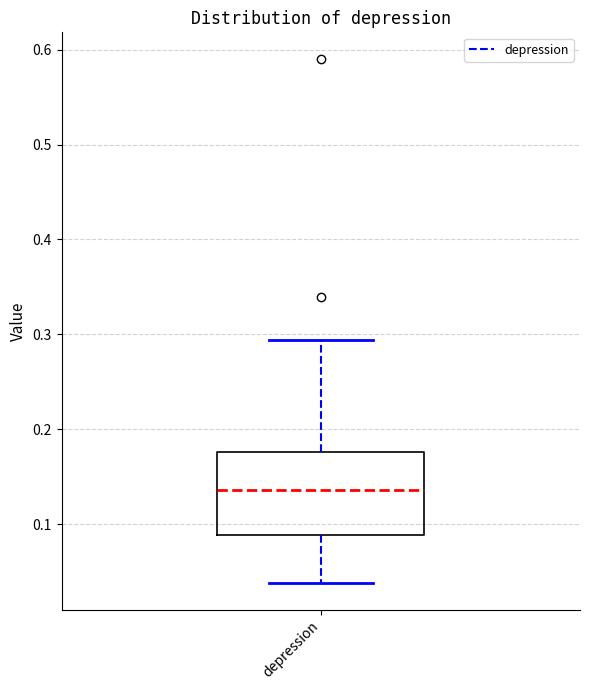

Read this box plot against the y-axis: the position of the median line, the range covered by the box, and the ends of both whiskers. The values are not printed on the chart, so give them approximately, as read against the axis.

median 0.14, box 0.09 to 0.18, whiskers 0.04 to 0.29